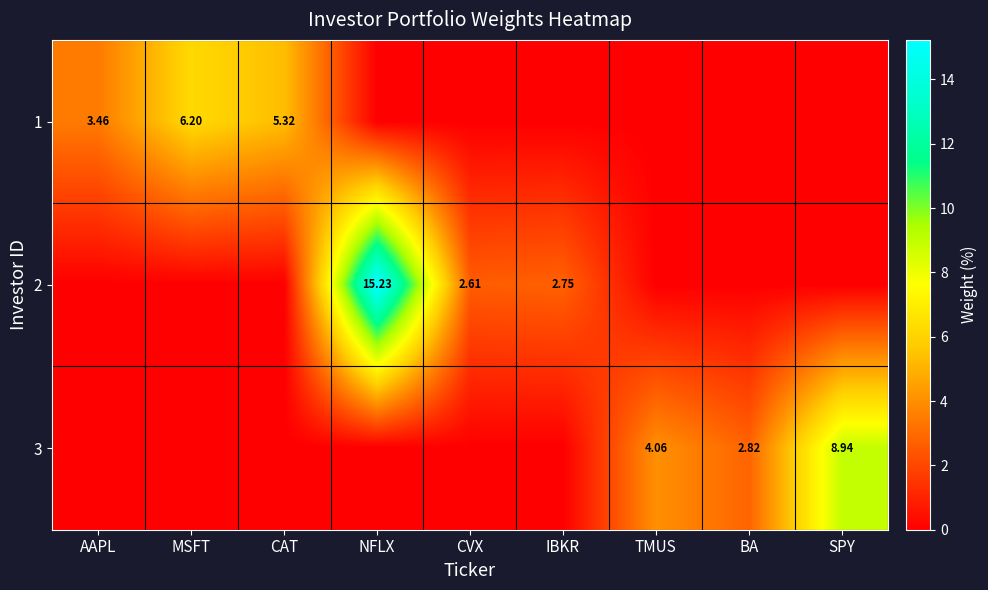

Rank the series by their maximum value, from lowest to highest.

1, 3, 2